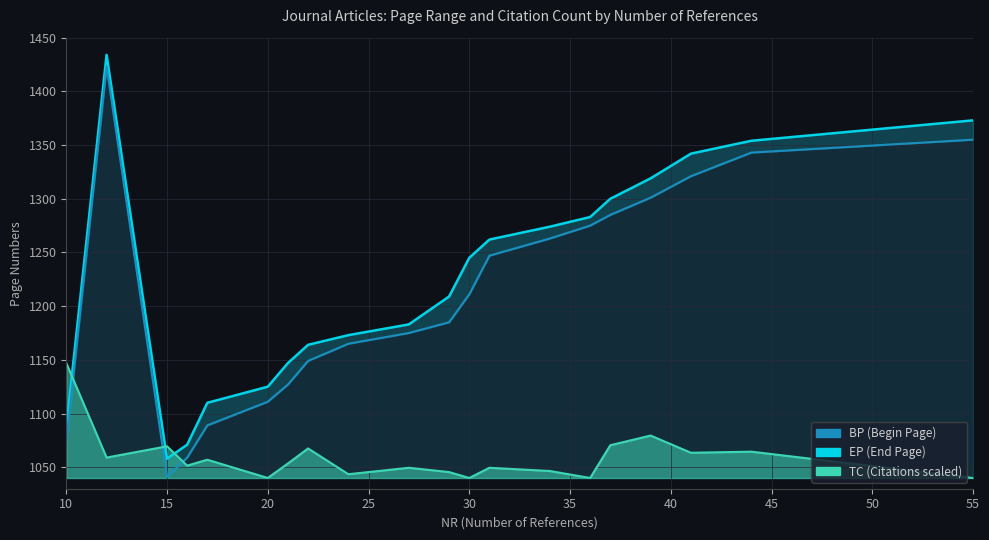

Does the chart have visible grid lines?

Yes